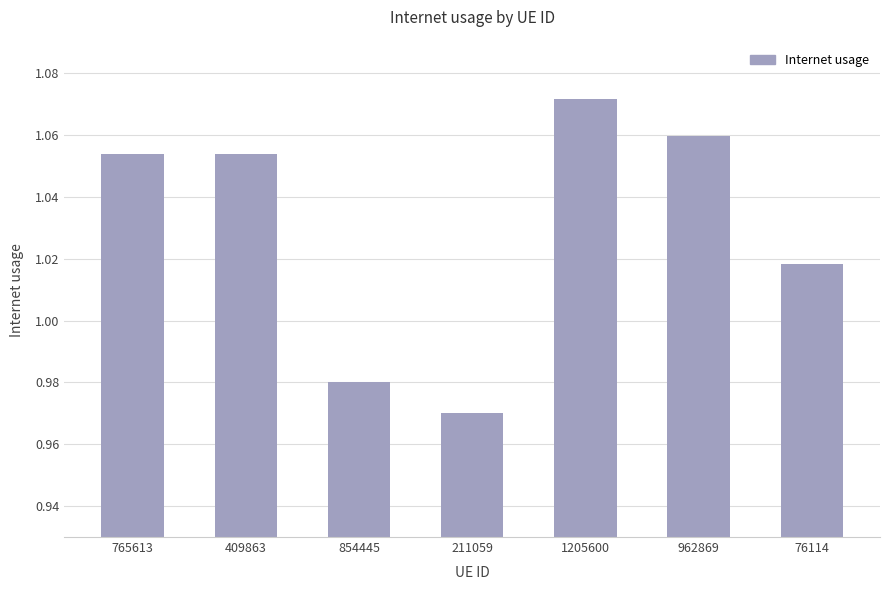

Are the bars horizontal?

No